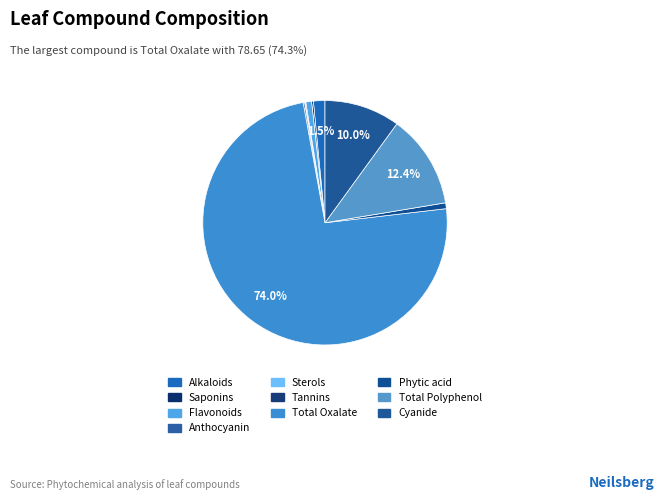

Which category accounts for the majority?

Total Oxalate